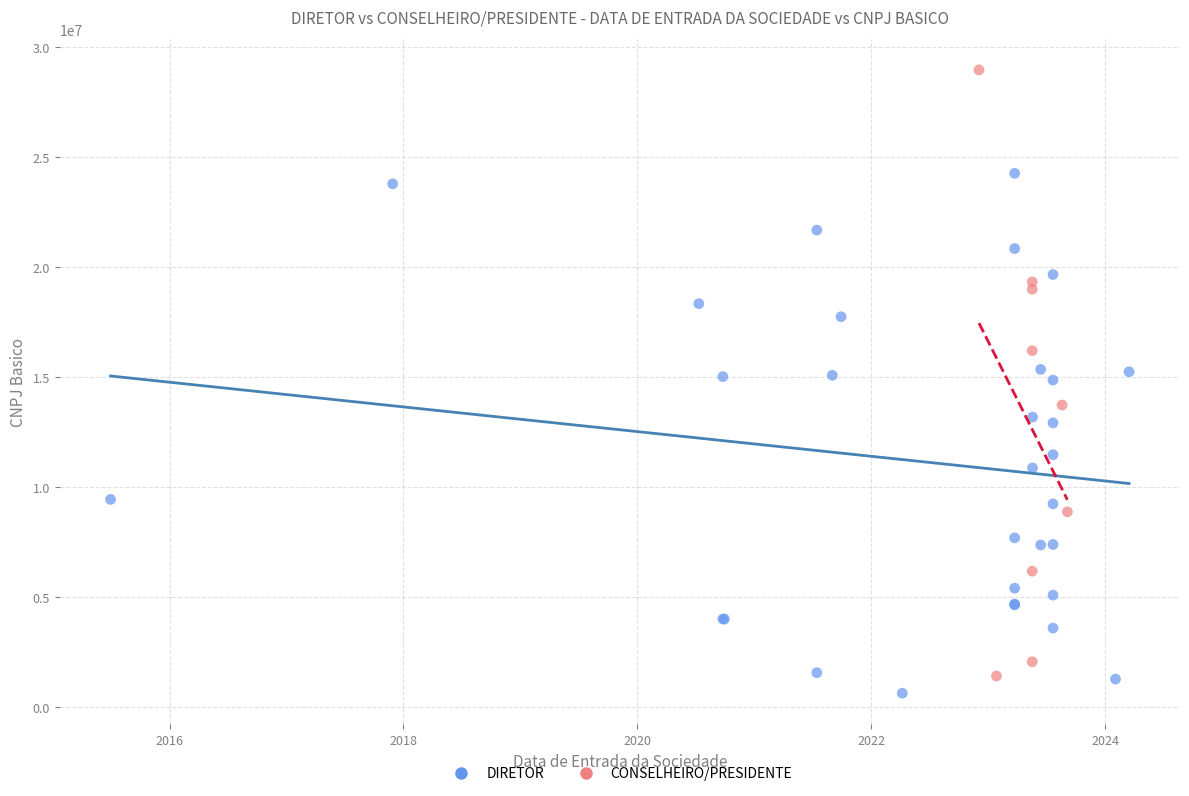

Which series contains the highest Y value?

CONSELHEIRO/PRESIDENTE